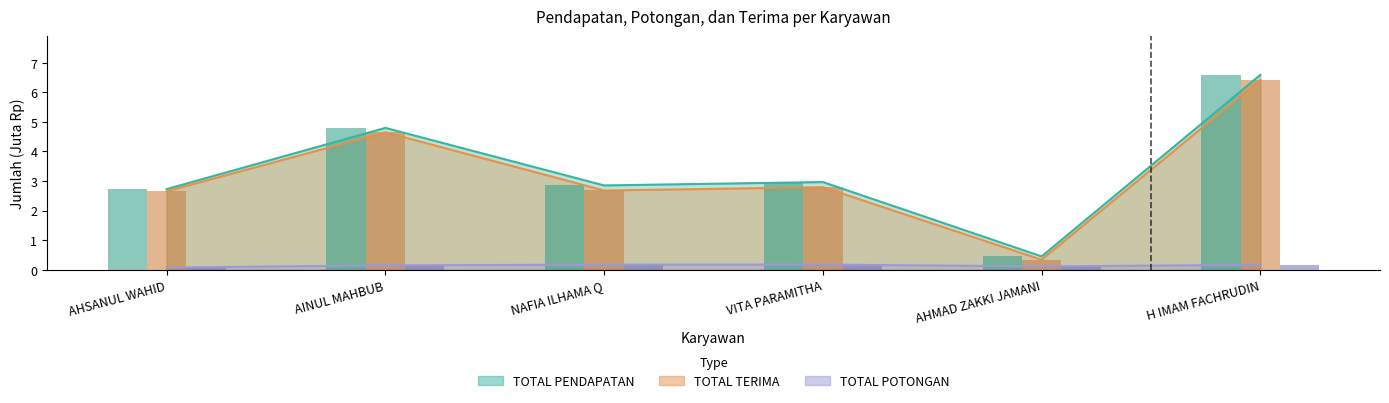

The TOTAL PENDAPATAN series shows 4.1 at VITA PARAMITHA. True or false?

False